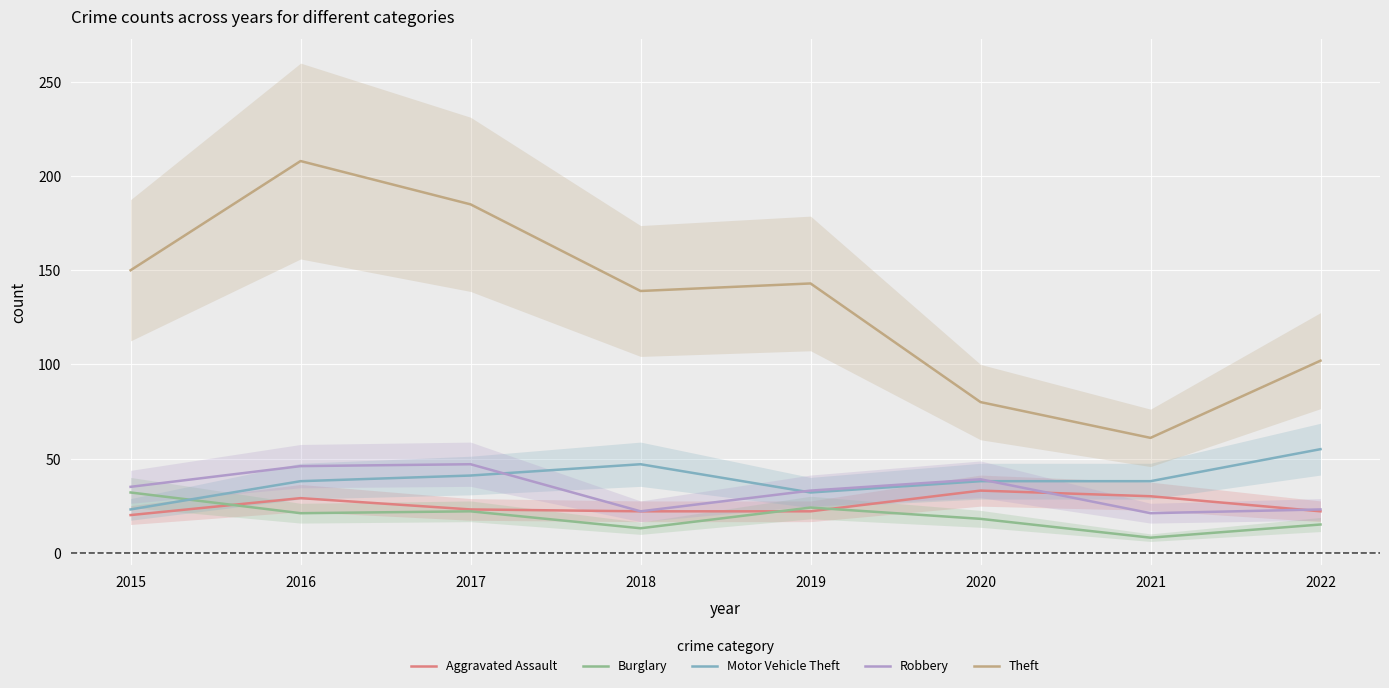

At which label is Robbery closest to 34?

2015